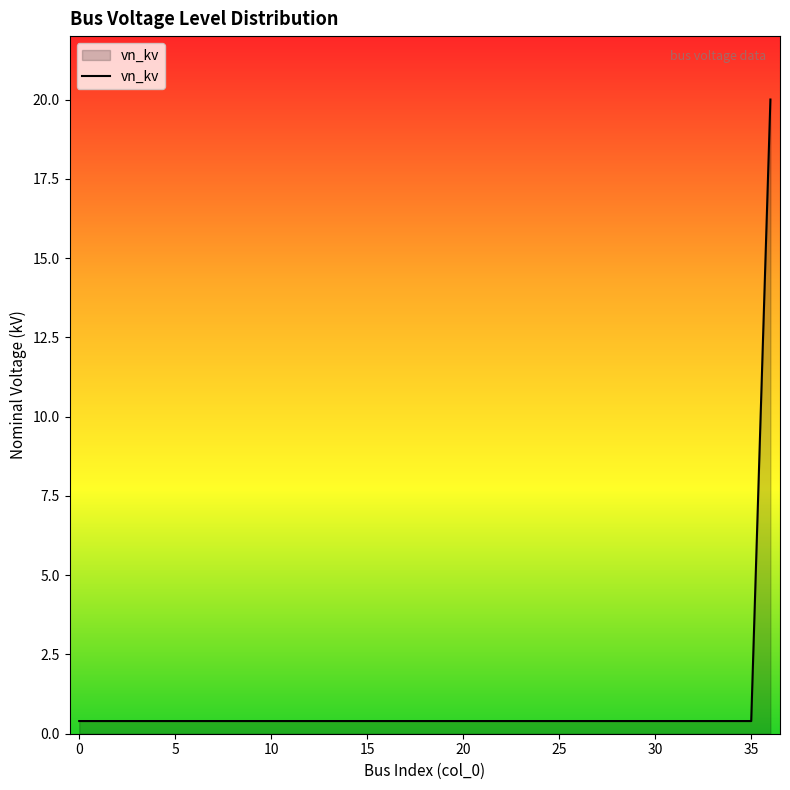

What is the greatest value displayed?

20.0